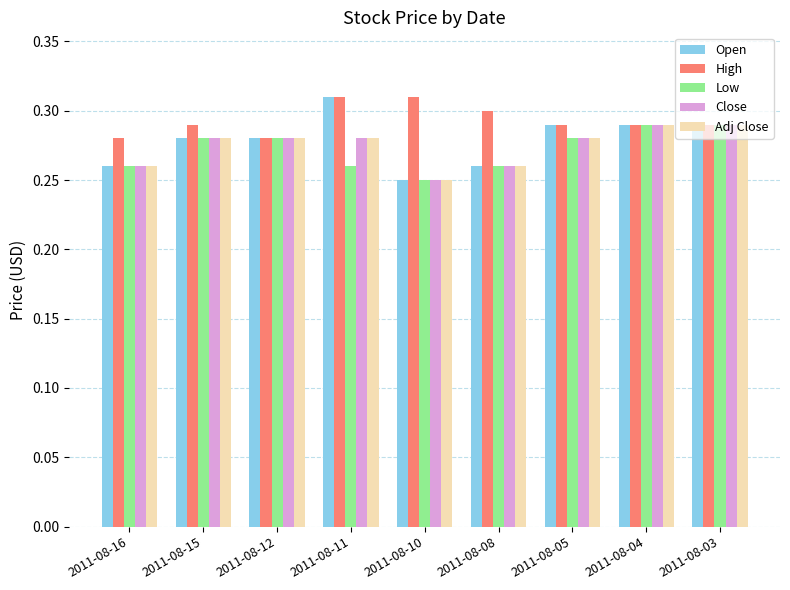

What is the difference between the Open values at 2011-08-11 and 2011-08-10?

0.1